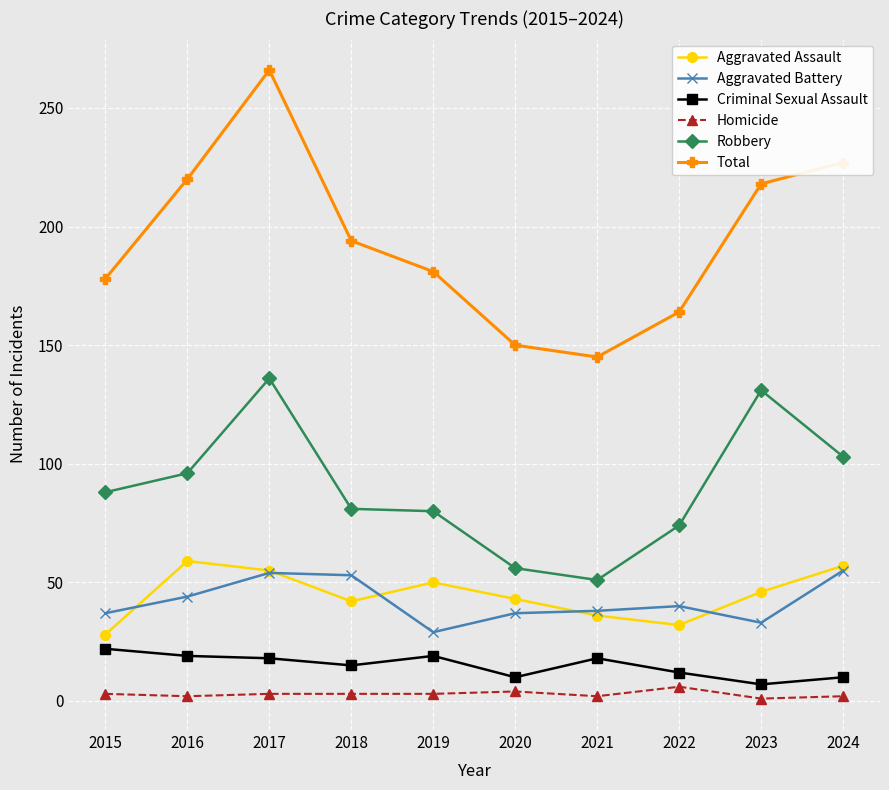

Where is the first local minimum for Aggravated Assault?

2018